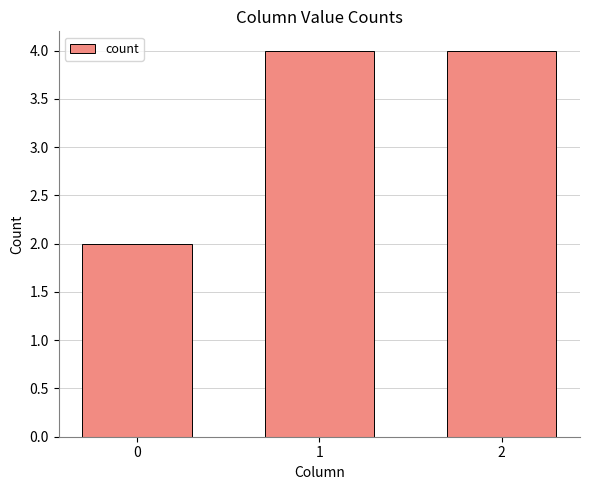

What is the sum of the values at 1 and 0?

6